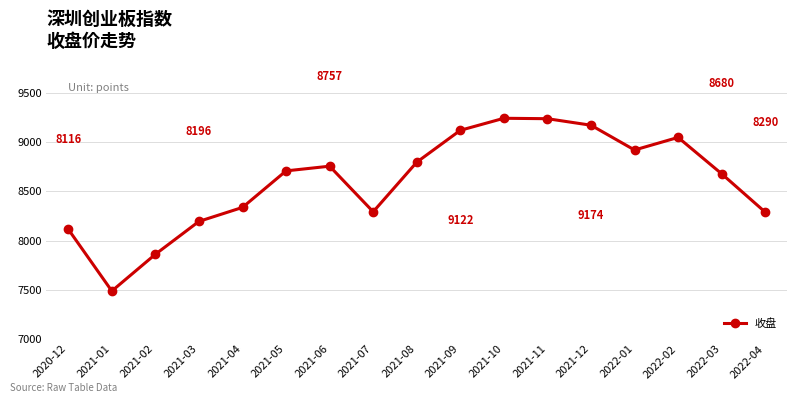

What is the smallest value displayed?

7487.8